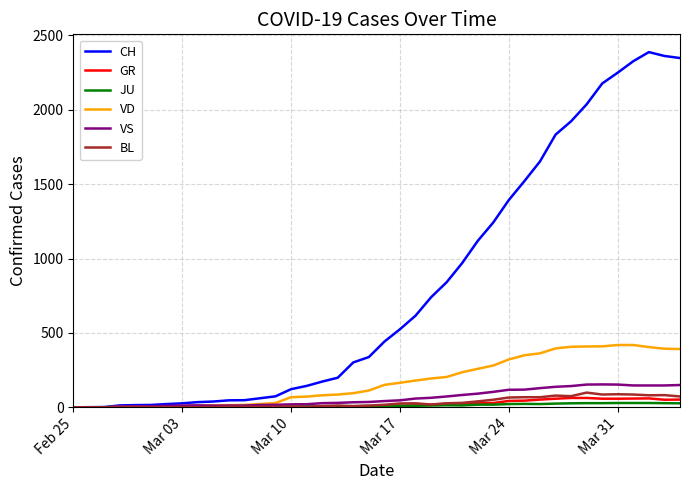

How many categories are shown in the chart?

40